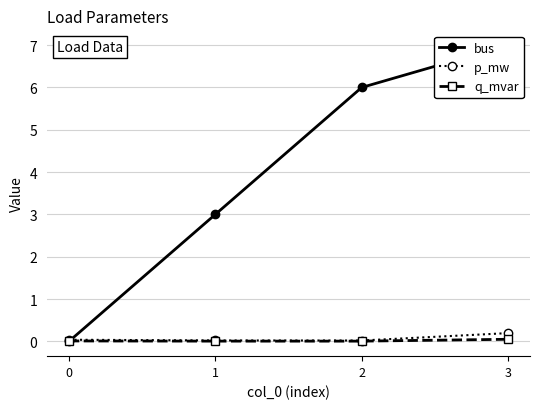

Is this an area chart (filled region under the line)?

No